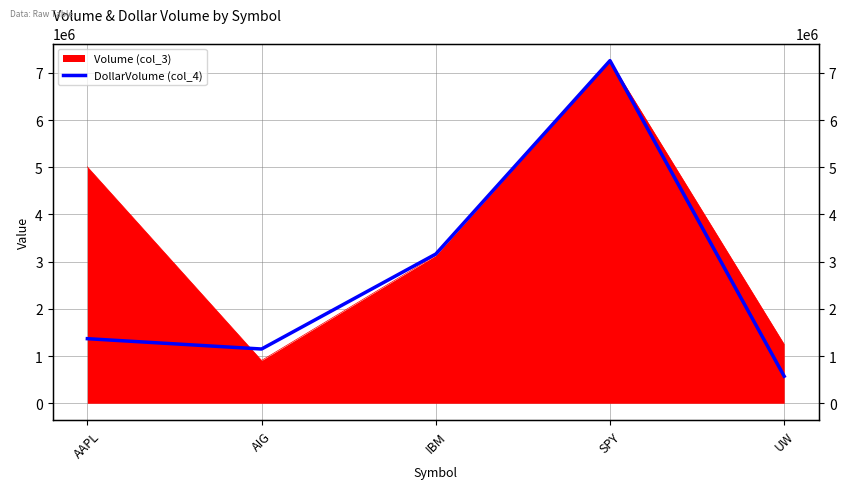

Between SPY and AAPL, which is larger?

SPY